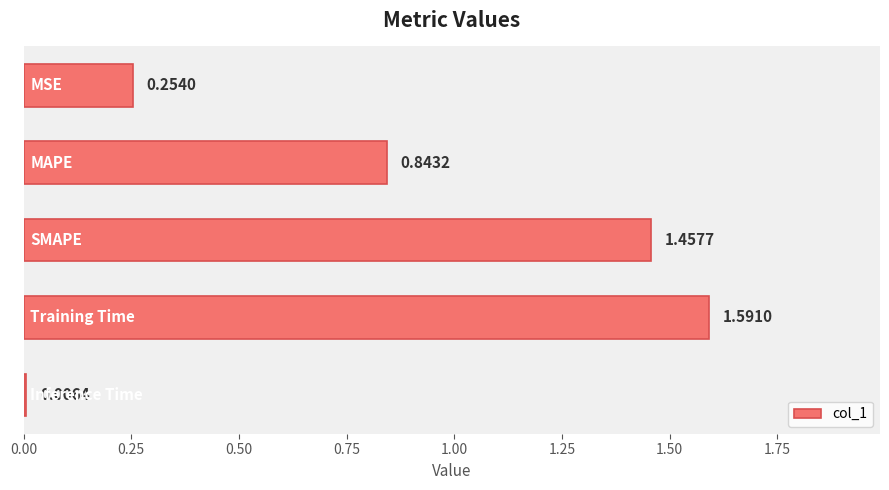

What is the sum of all values?

4.2